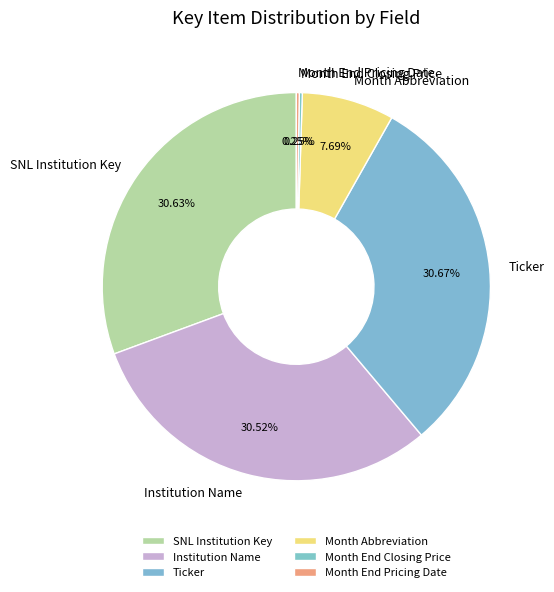

Between Institution Name and Ticker, which is larger?

Ticker